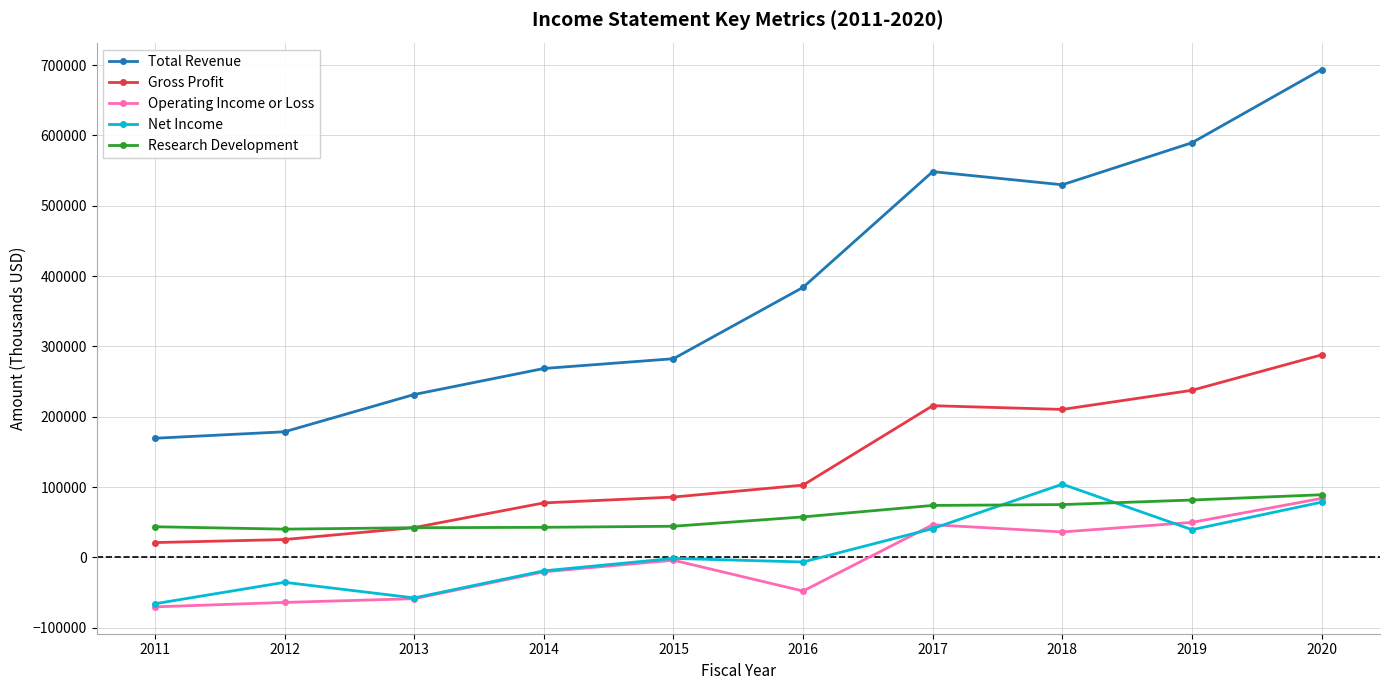

At which category is the sum across all series the highest?

2020